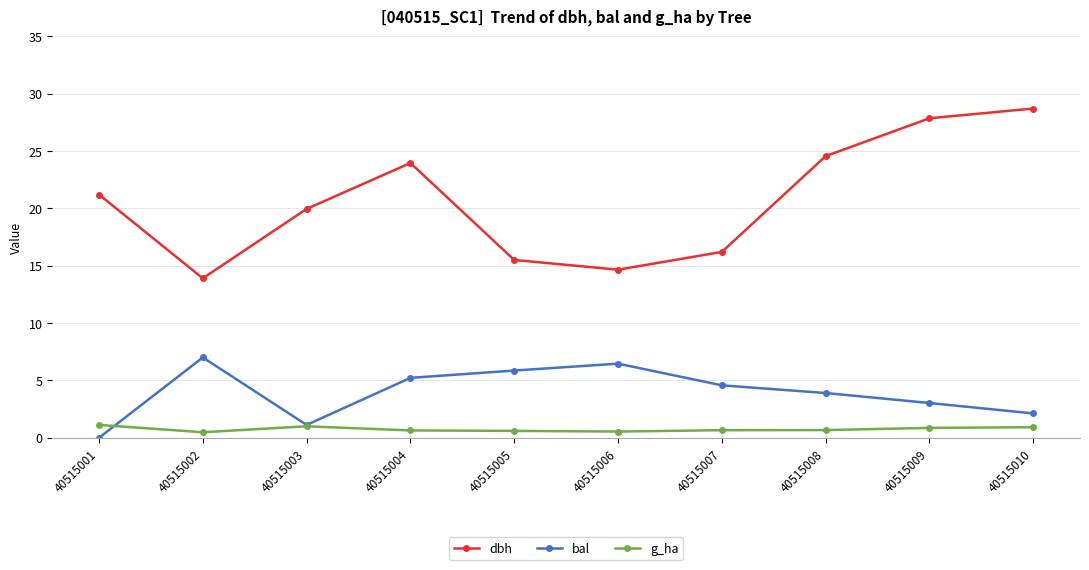

Is it true that g_ha equals 0.6 at 40515004?

True